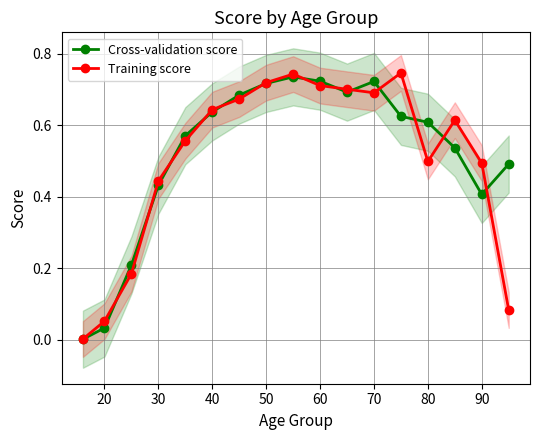

True or false: Cross-validation score has a value of 0.3 at 30.

False